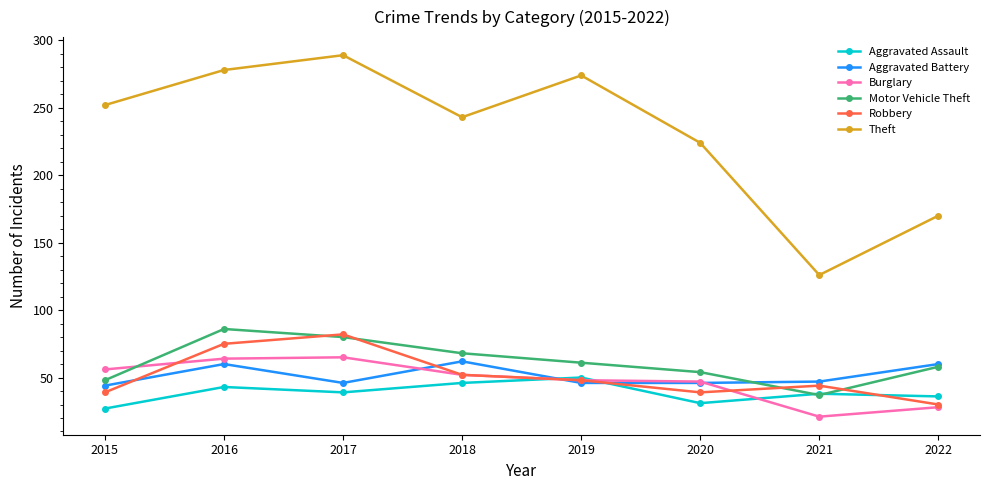

Which series has the largest range (max minus min)?

Theft